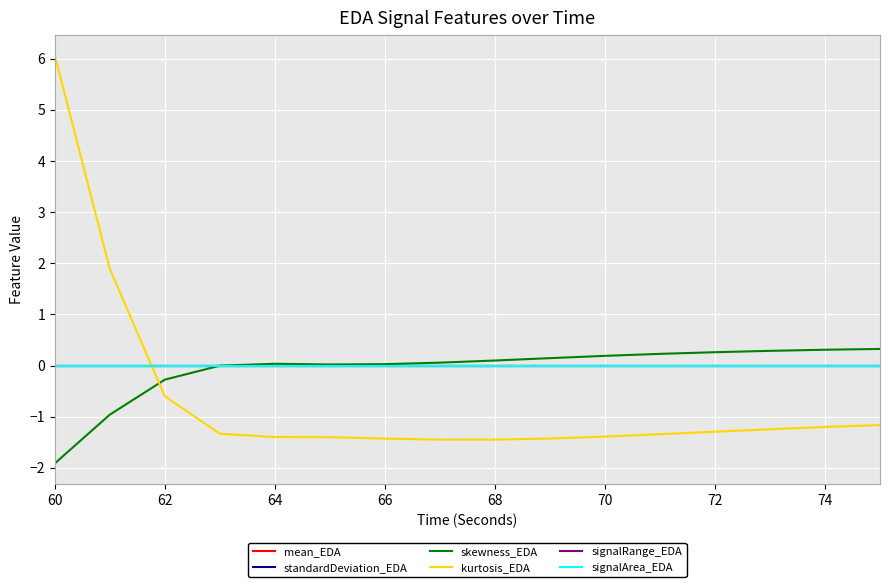

How many lines are shown in the chart?

6